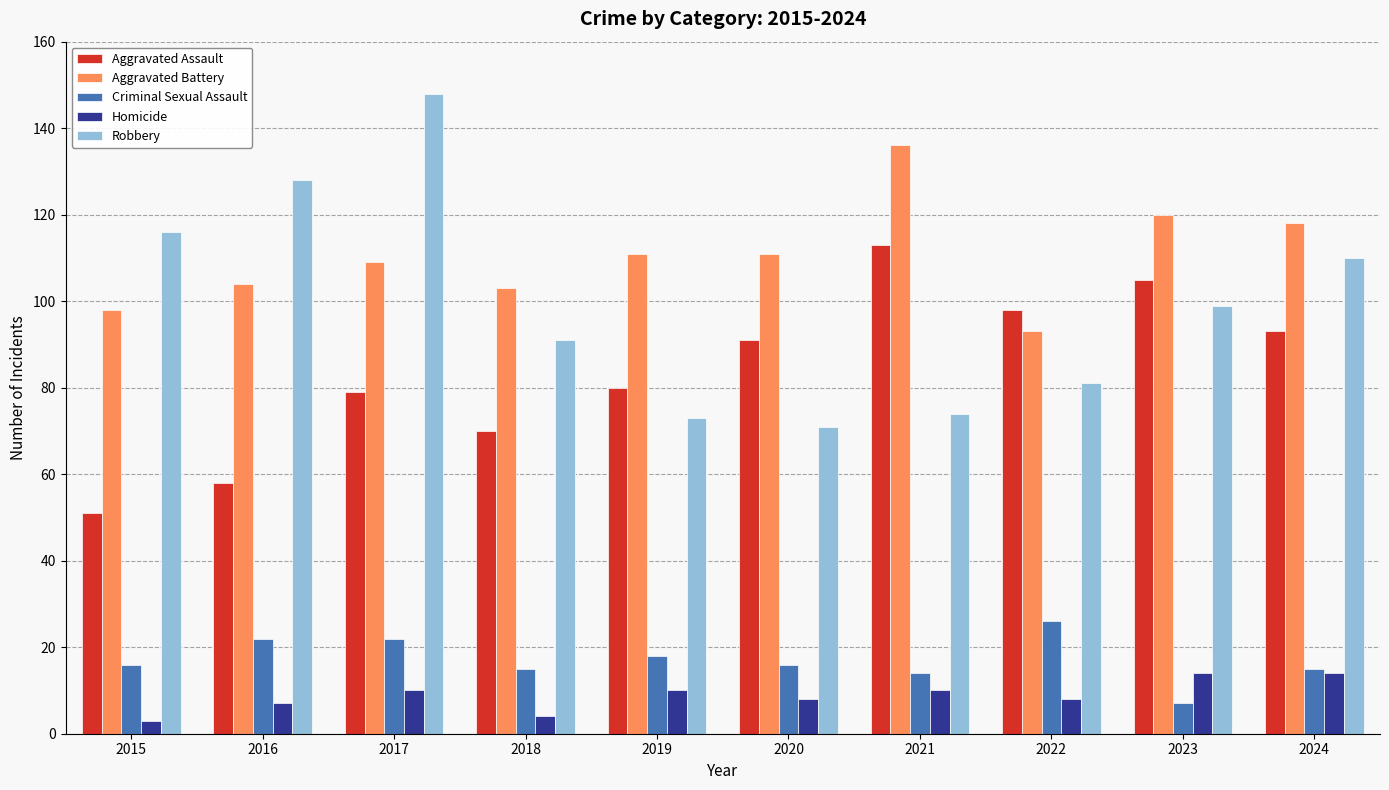

How many bars are there in each group?

5